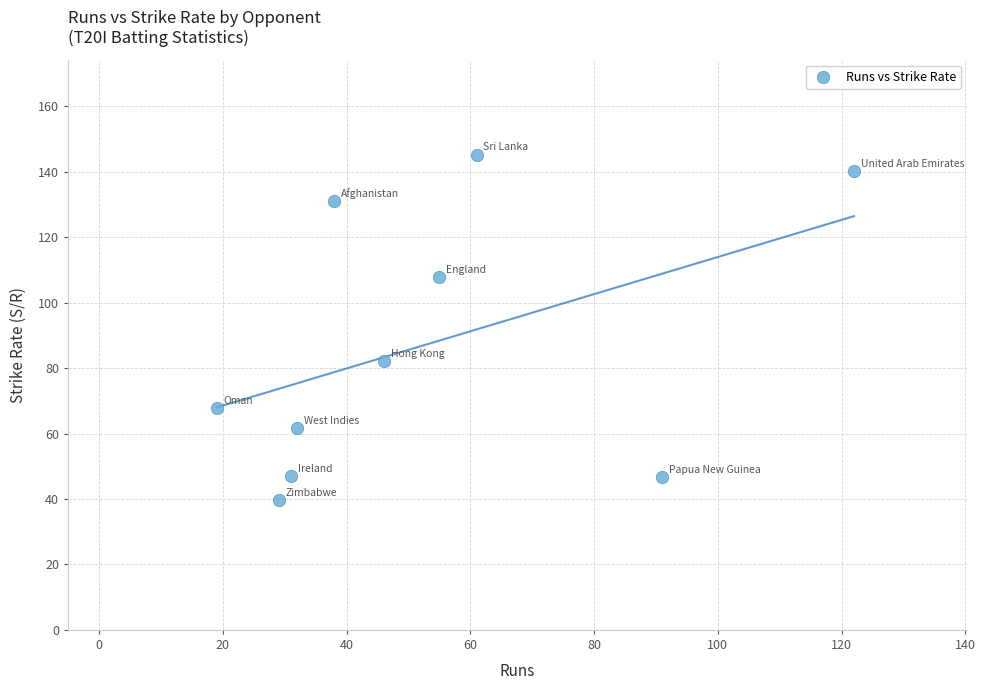

What Y value in the scatter plot is closest to 92?

82.1